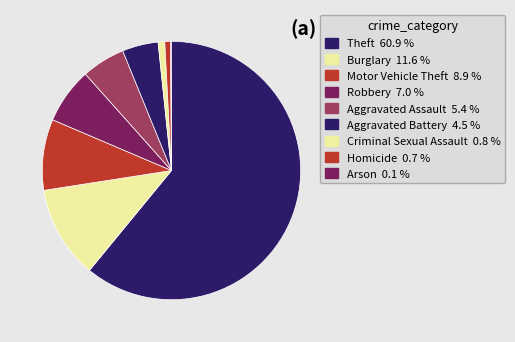

Combined, what portion of the pie is Aggravated Assault and Motor Vehicle Theft?

14.3%